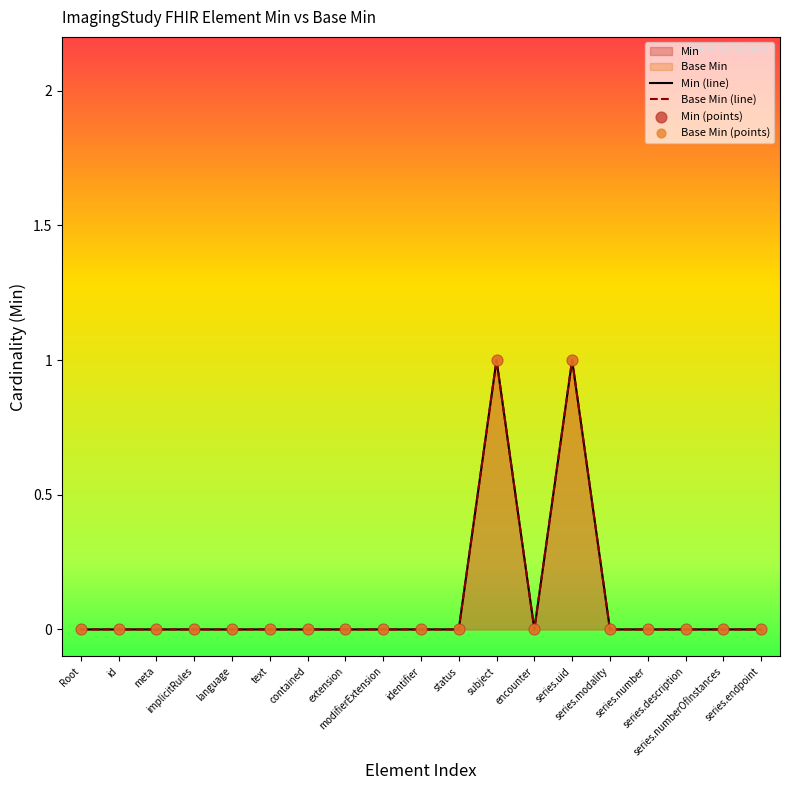

Which series contains the highest Y value?

Min (line)